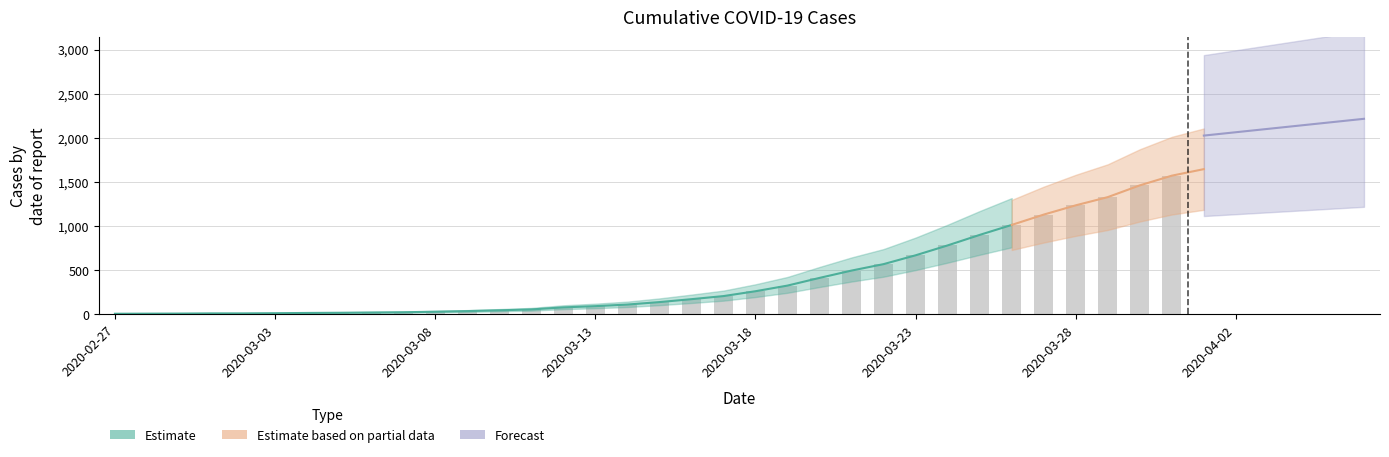

Which label corresponds to the smallest value in the chart?

2020-02-27